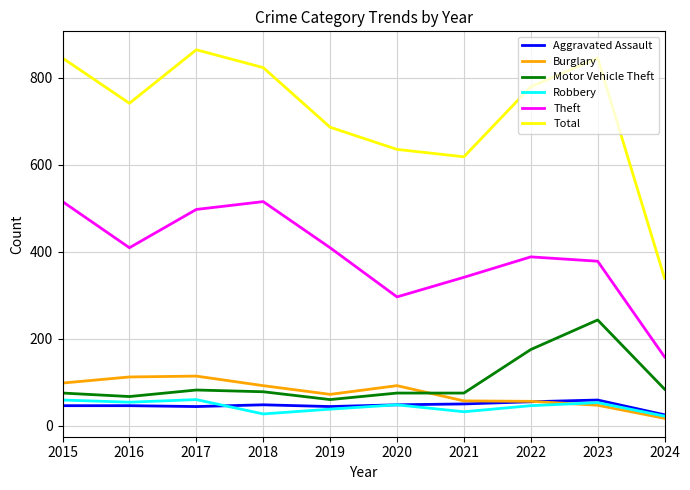

Which series has the largest range (max minus min)?

Total